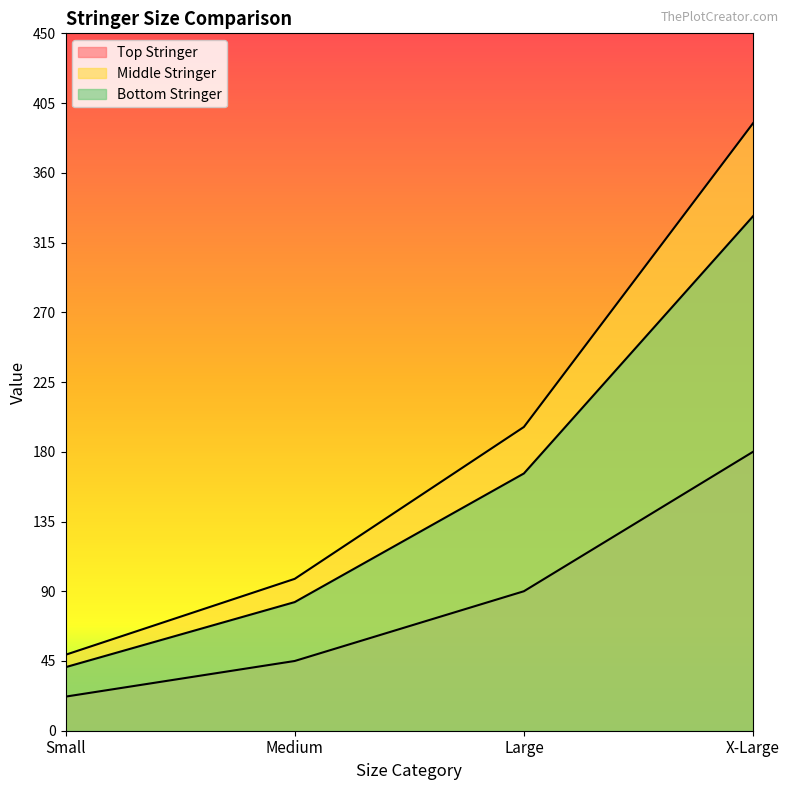

True or false: Middle Stringer and Top Stringer cross at least once.

False